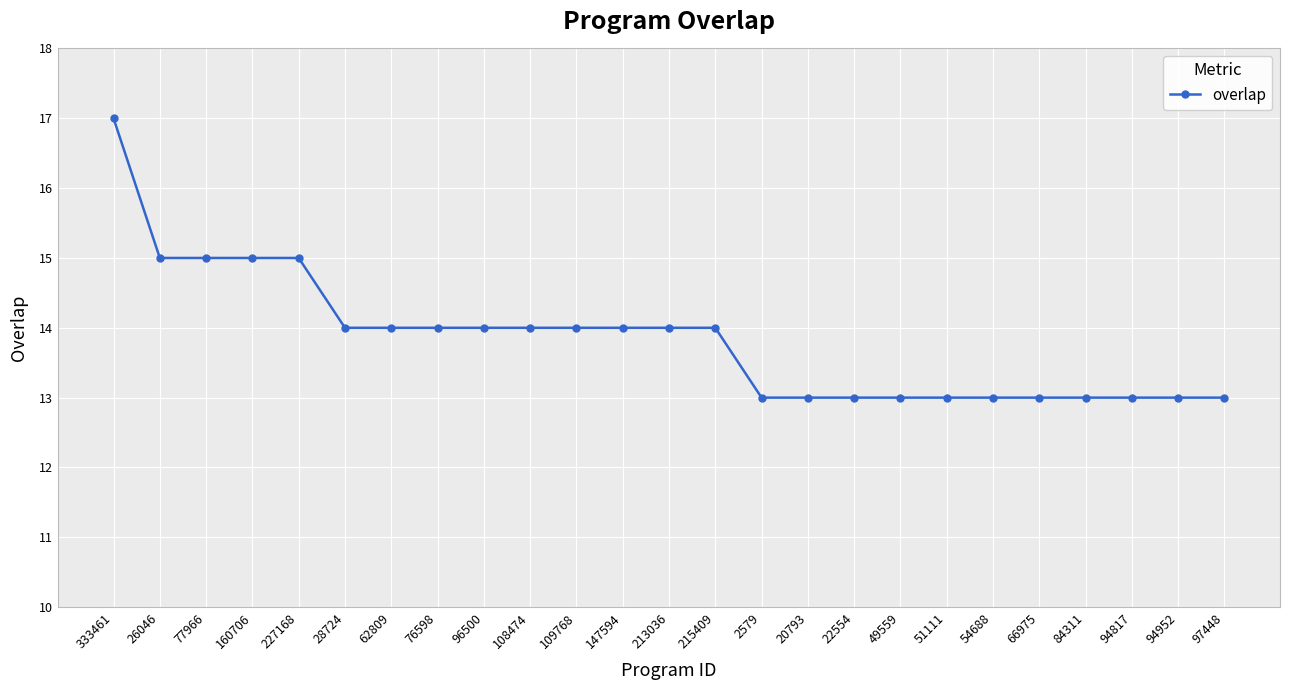

What is the difference between the second highest and second lowest values?

2